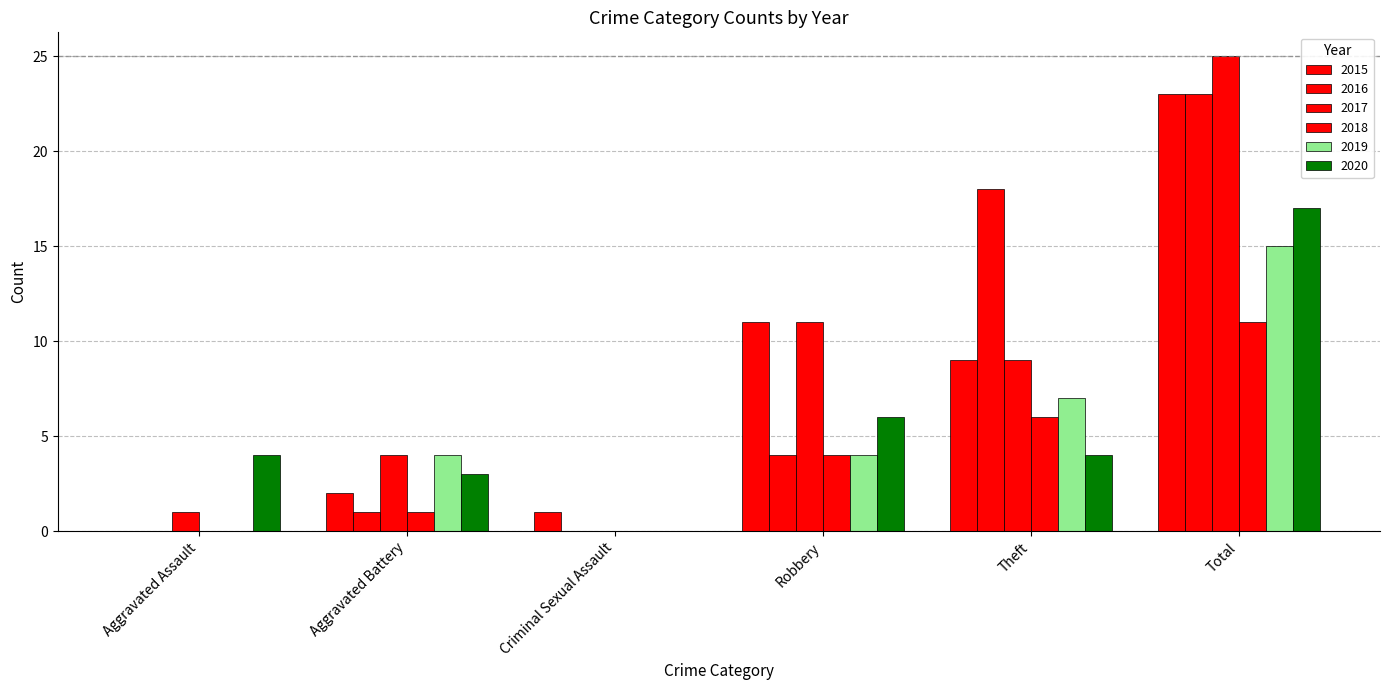

How many positive values does the 2020 series have?

5